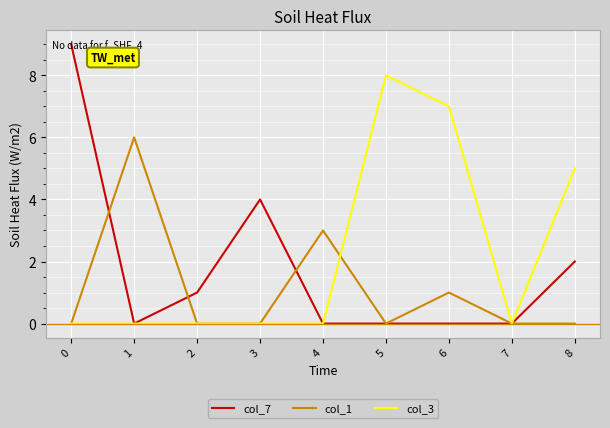

At which label is col_7 closest to 4?

3